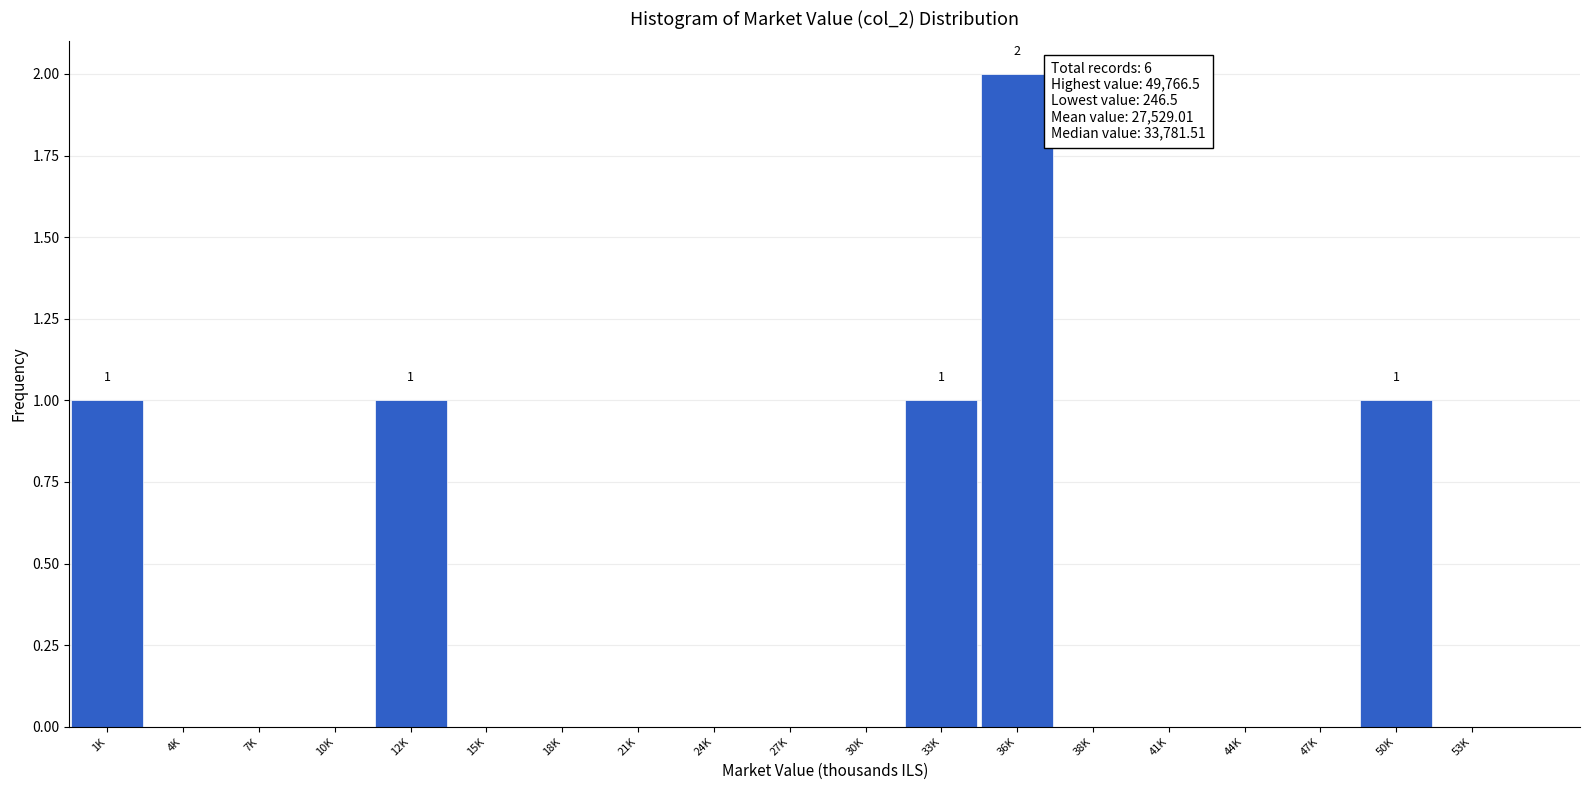

Reading left to right, what are all the values shown in this chart?

1K=1	4K=0	7K=0	10K=0	12K=1	15K=0	18K=0	21K=0	24K=0	27K=0	30K=0	33K=1	36K=2	38K=0	41K=0	44K=0	47K=0	50K=1	53K=0